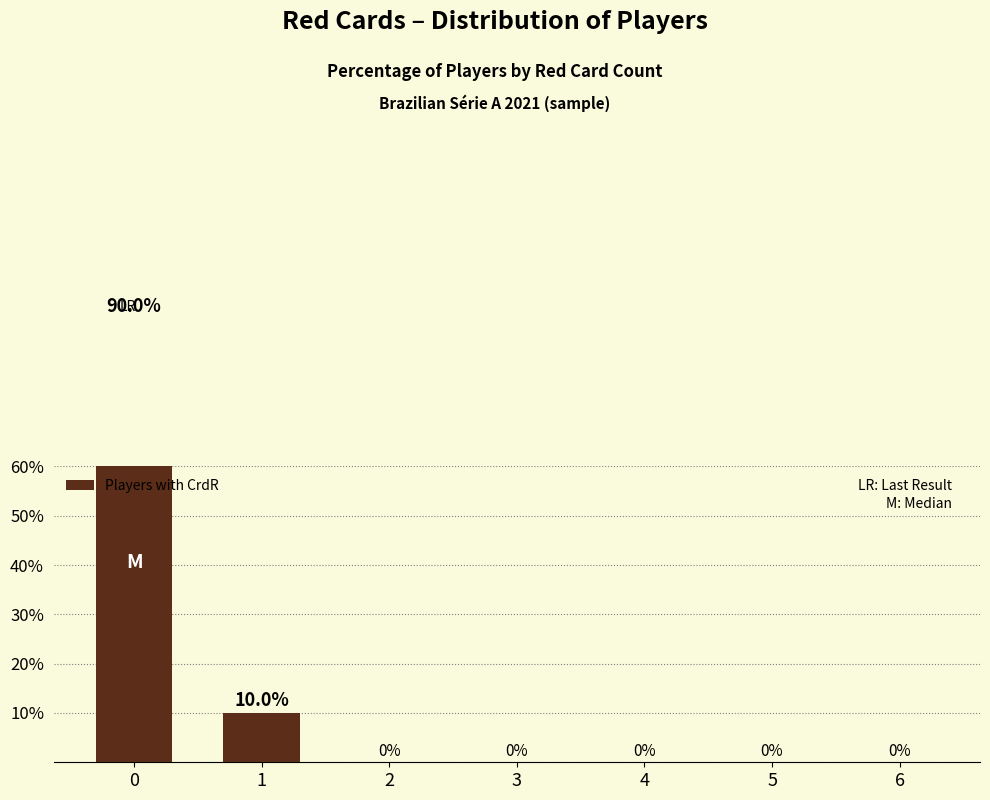

How many values are between 0 and 10?

6